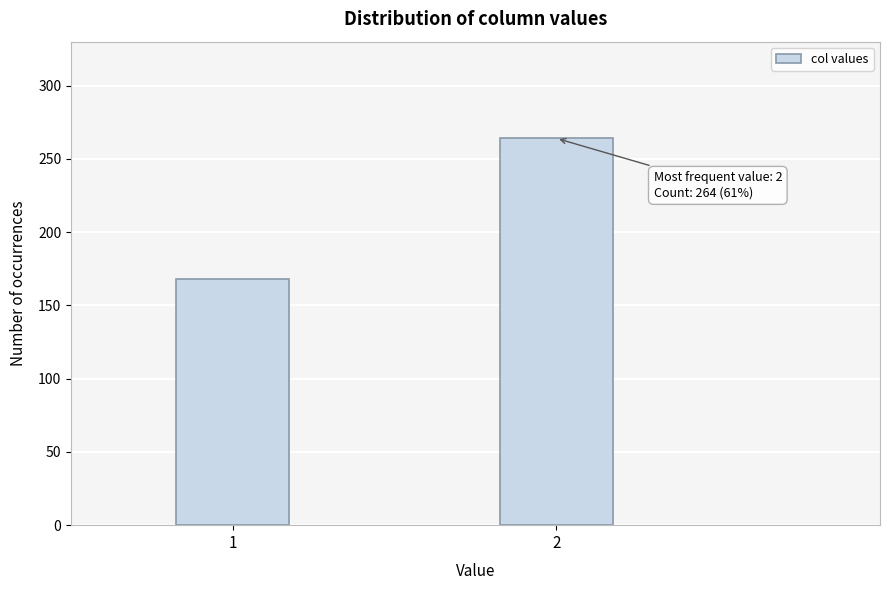

Reading left to right, list all the values displayed in this chart.

168	264